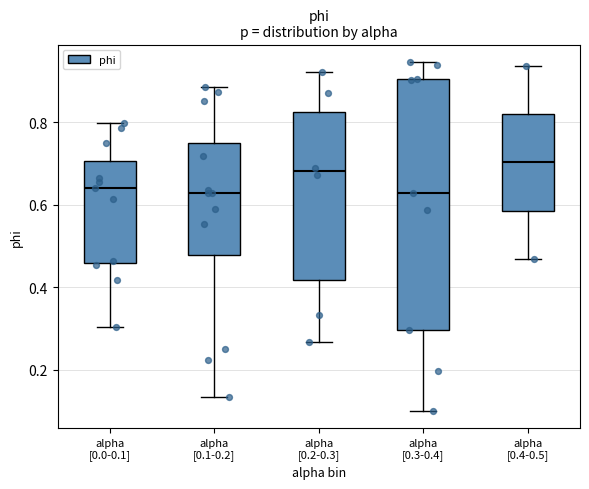

Which box is the tallest, from its lower edge to its upper edge?

alpha [0.3-0.4]